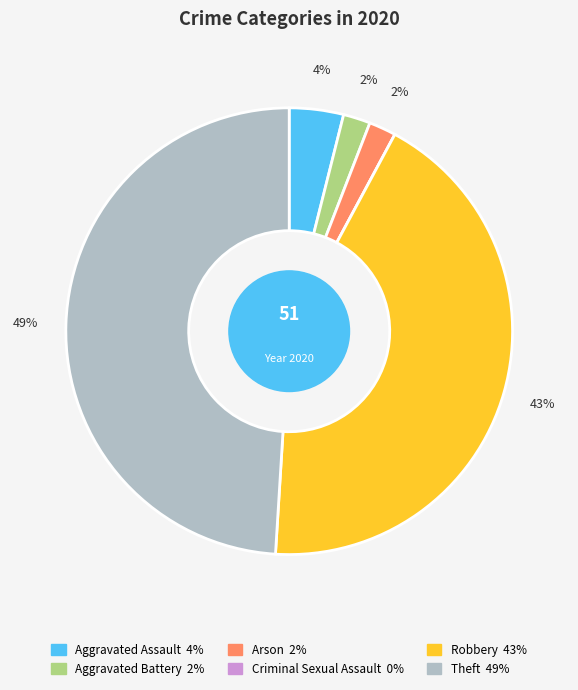

Is Theft the majority of the pie?

No